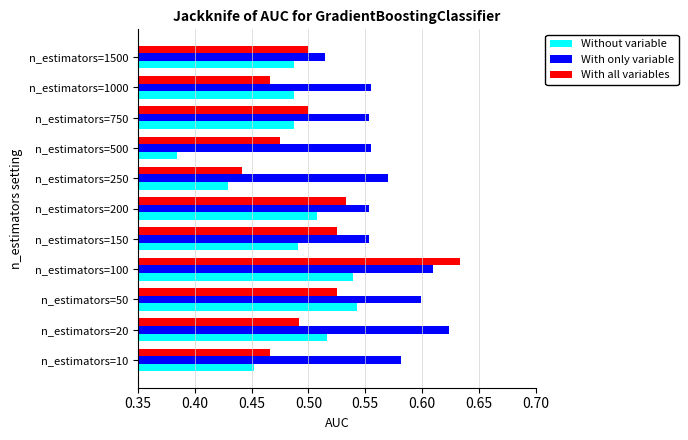

True or false: With only variable has a value of 1.0 at n_estimators=150.

False